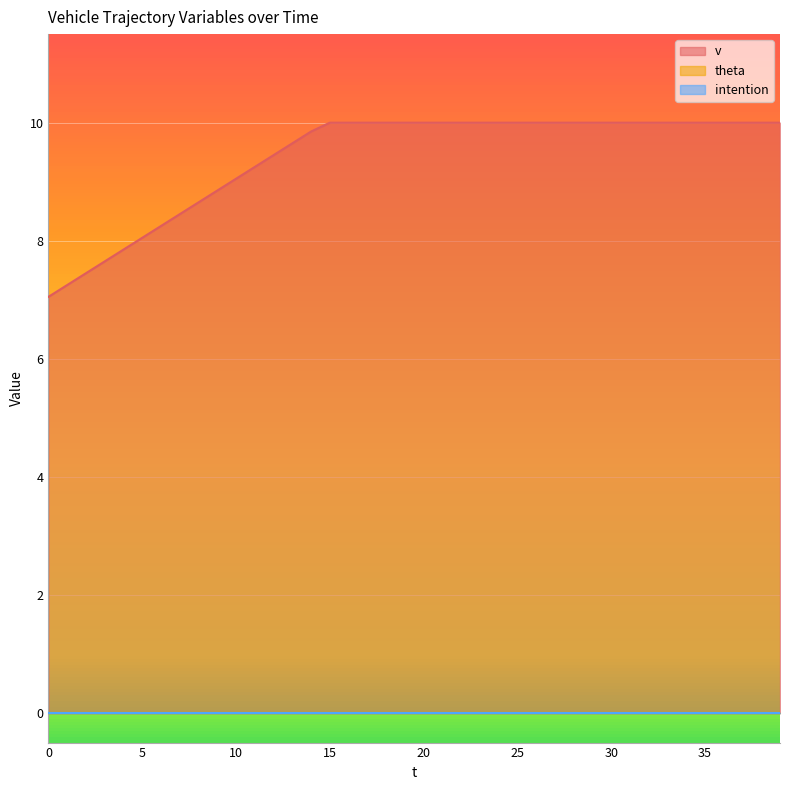

List the series in order of their peak value, highest first.

v, theta, intention